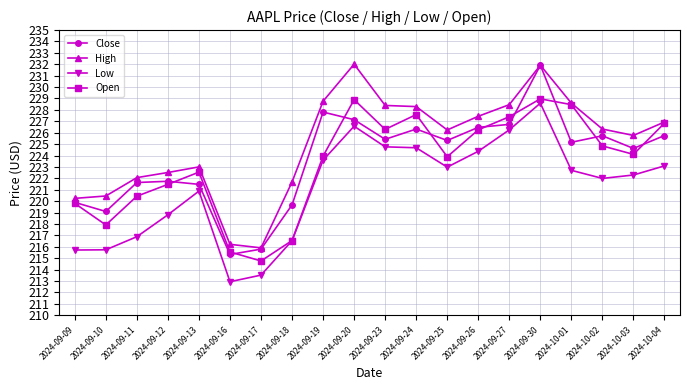

What is the smallest value displayed?

212.9